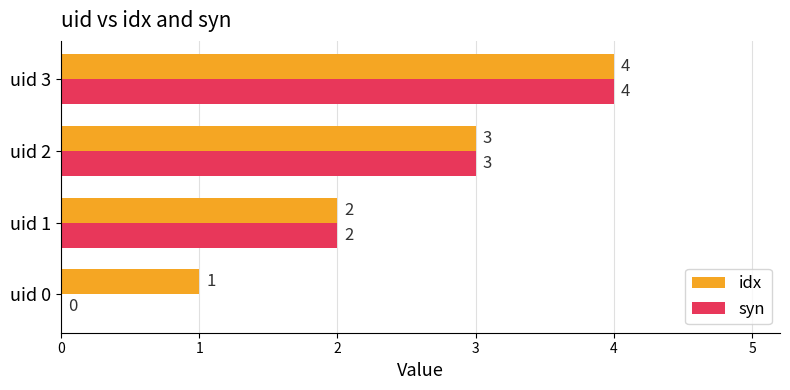

What is the sum of the idx values at uid 1 and uid 0?

3